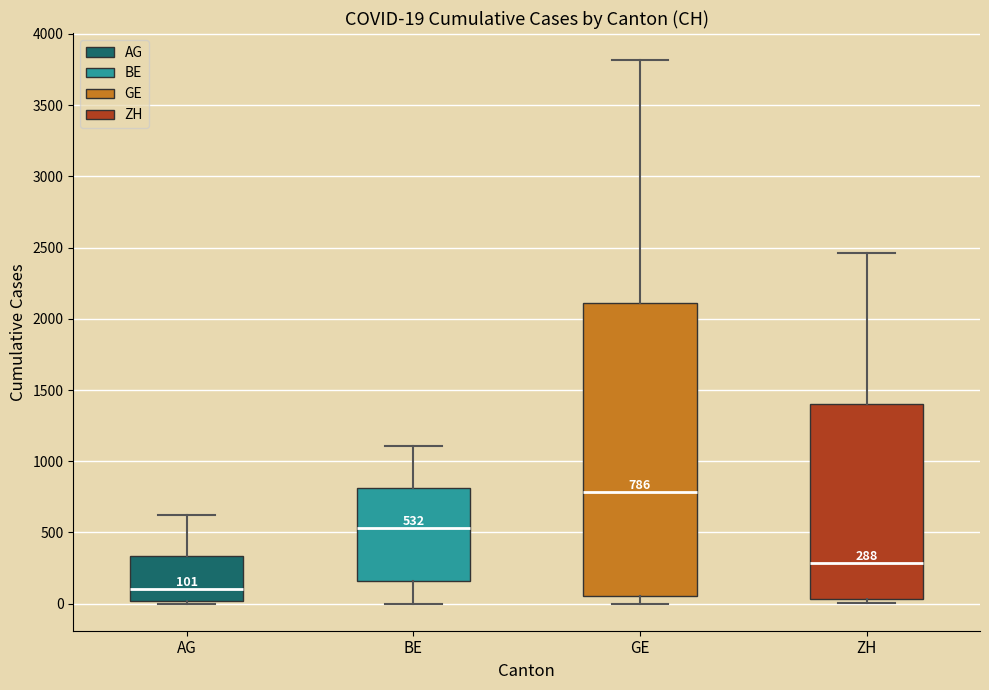

Comparing the boxes themselves (not the whiskers), which one is the tallest?

GE